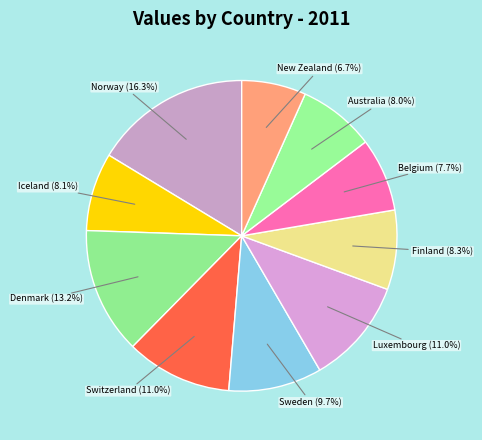

Is Iceland the majority of the pie?

No